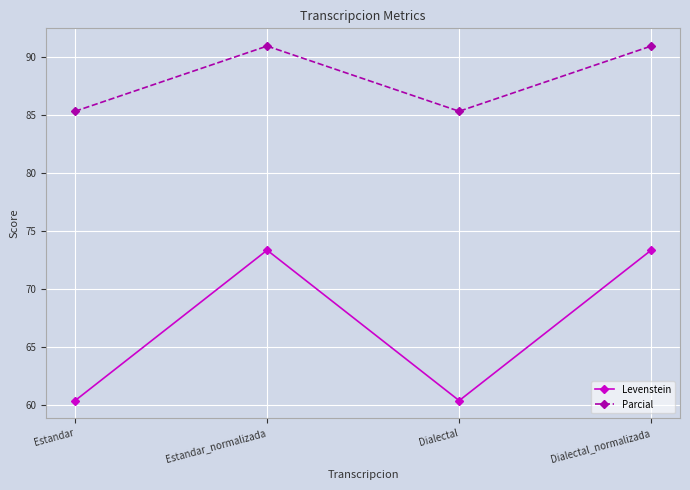

Which series has the largest total across all categories?

Parcial